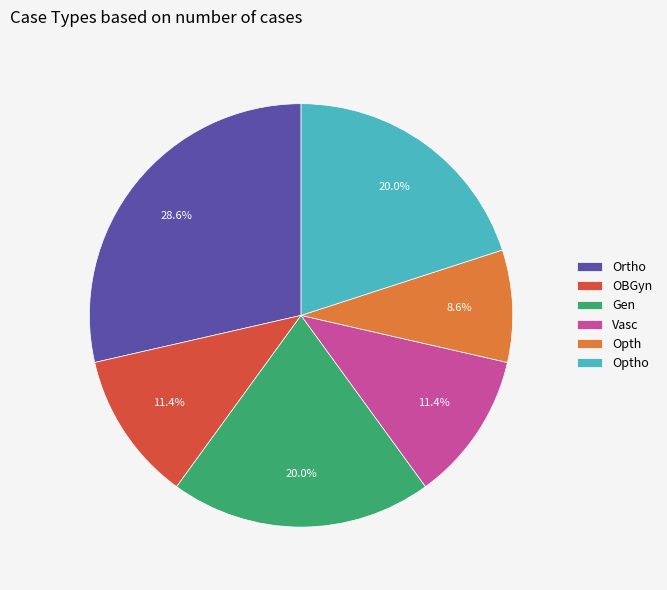

To the nearest percent, what is the average slice percentage?

17%